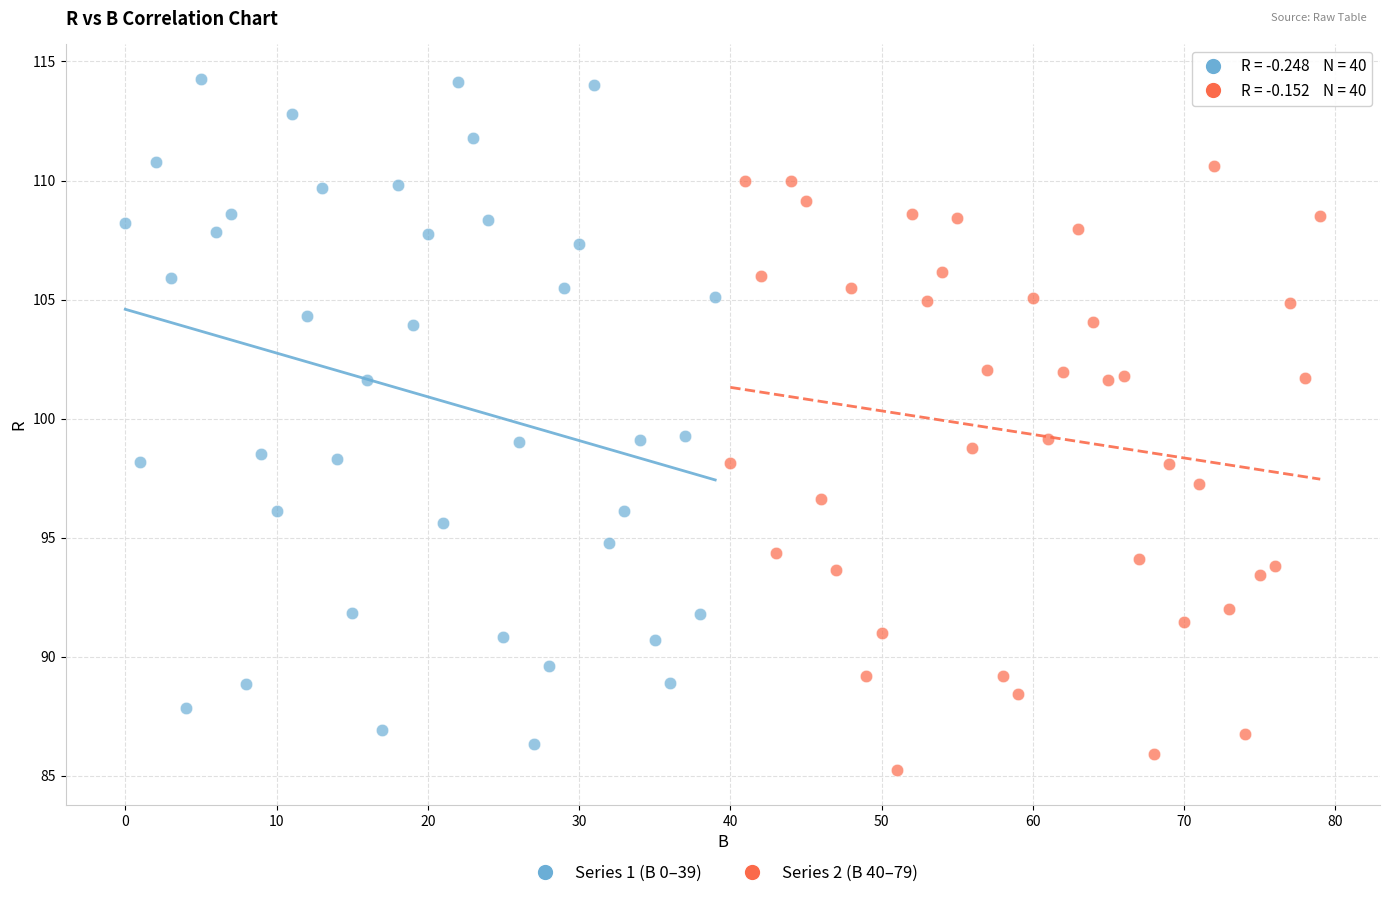

Which series contains the highest Y value?

Series 1 (B 0–39)